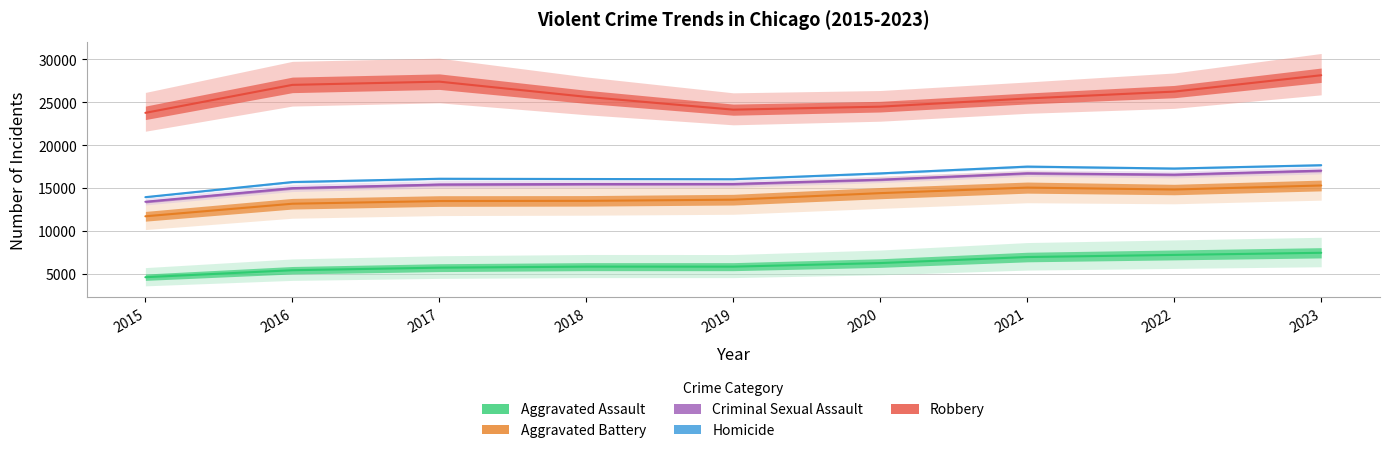

Is this an area chart (filled region under the line)?

No